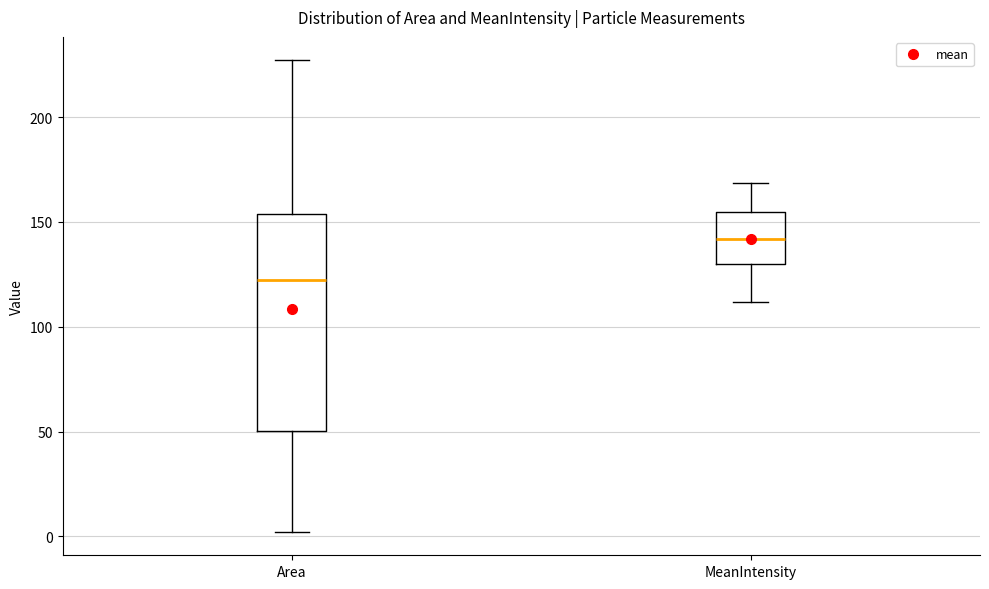

Comparing the boxes themselves (not the whiskers), which one is the tallest?

Area